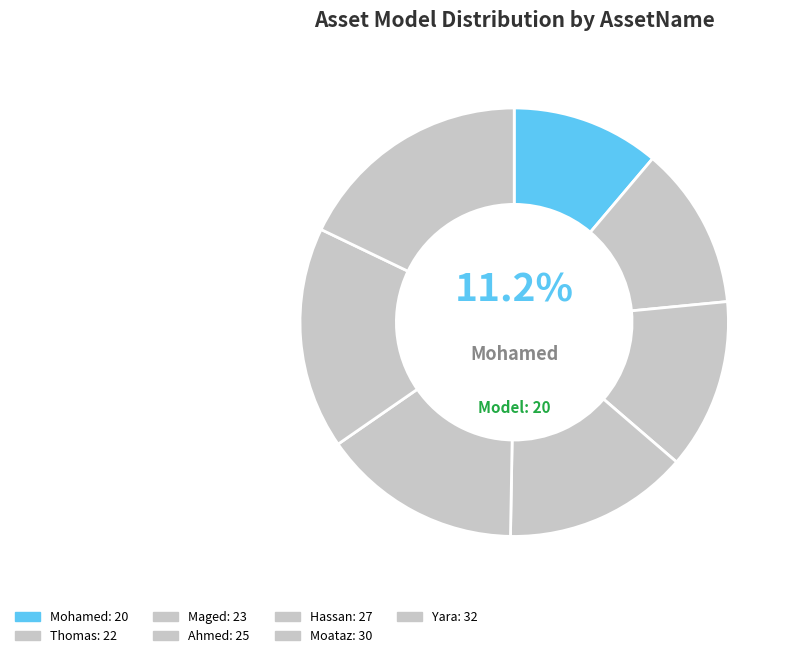

Count the number of slices in the pie.

7